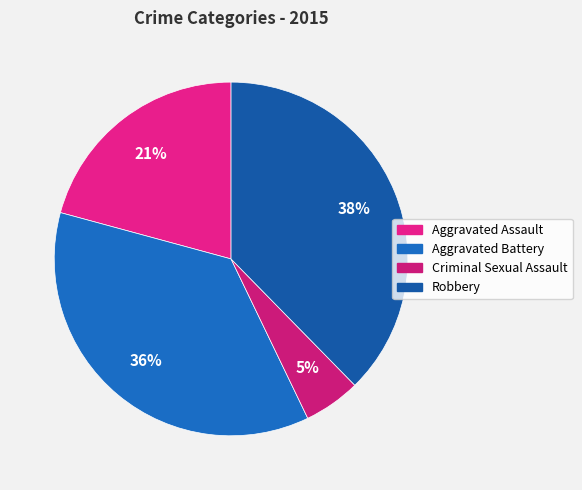

Rank the categories by value from highest to lowest.

Robbery, Aggravated Battery, Aggravated Assault, Criminal Sexual Assault